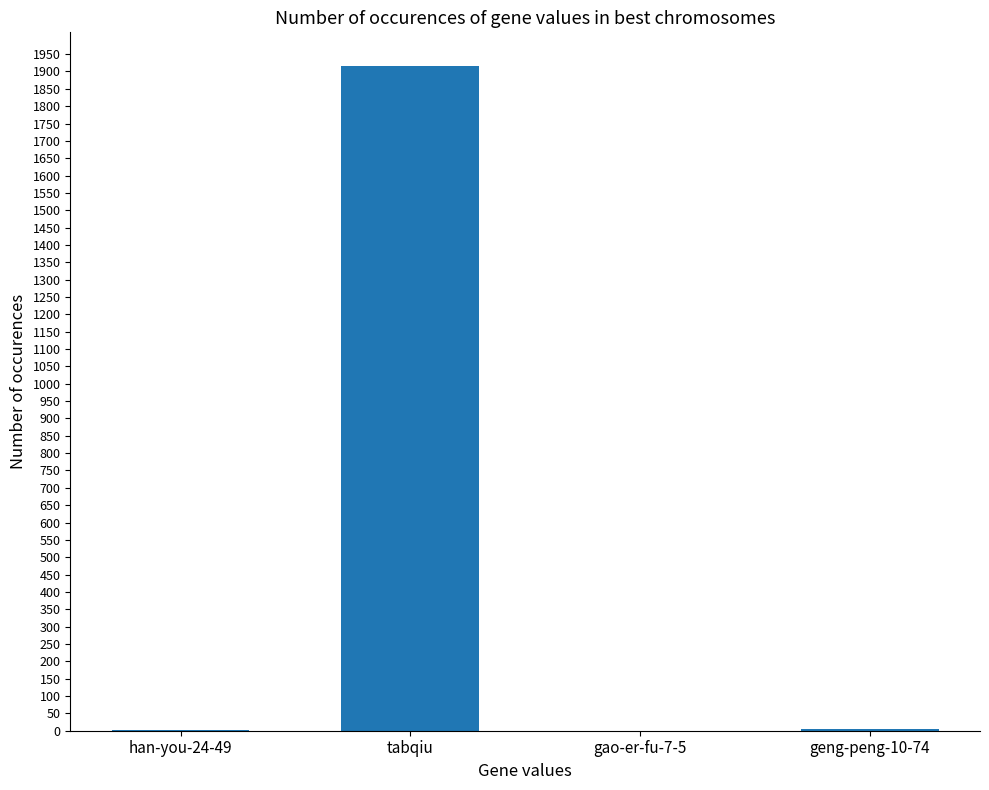

How many categories are shown in the chart?

4